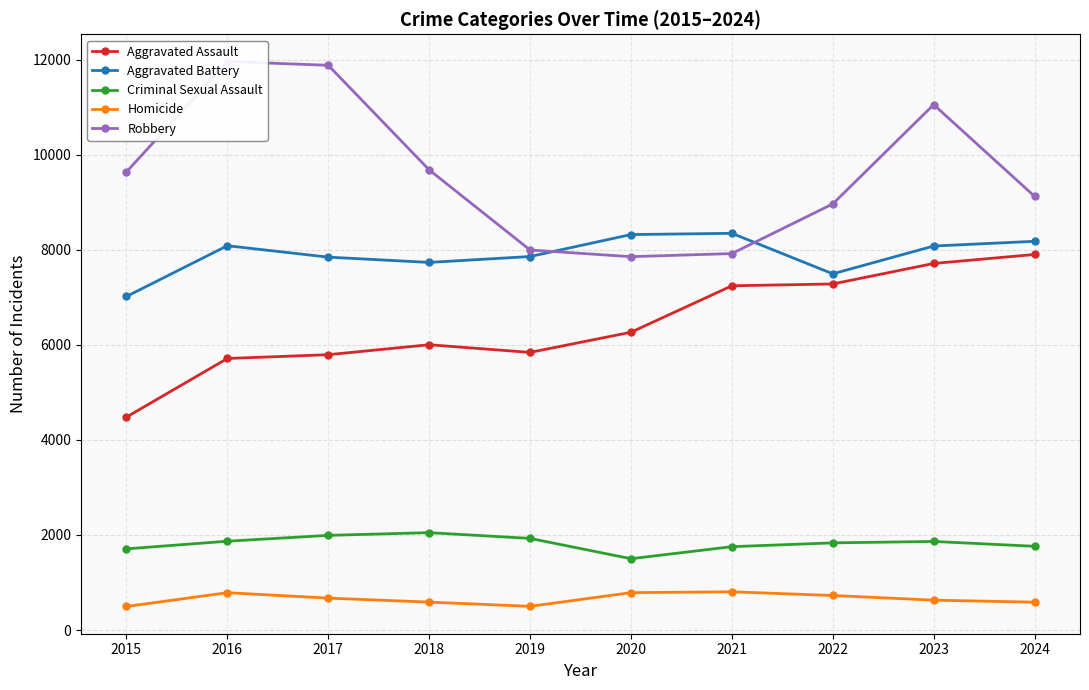

True or false: Aggravated Battery has a value of 7858 at 2019.

True